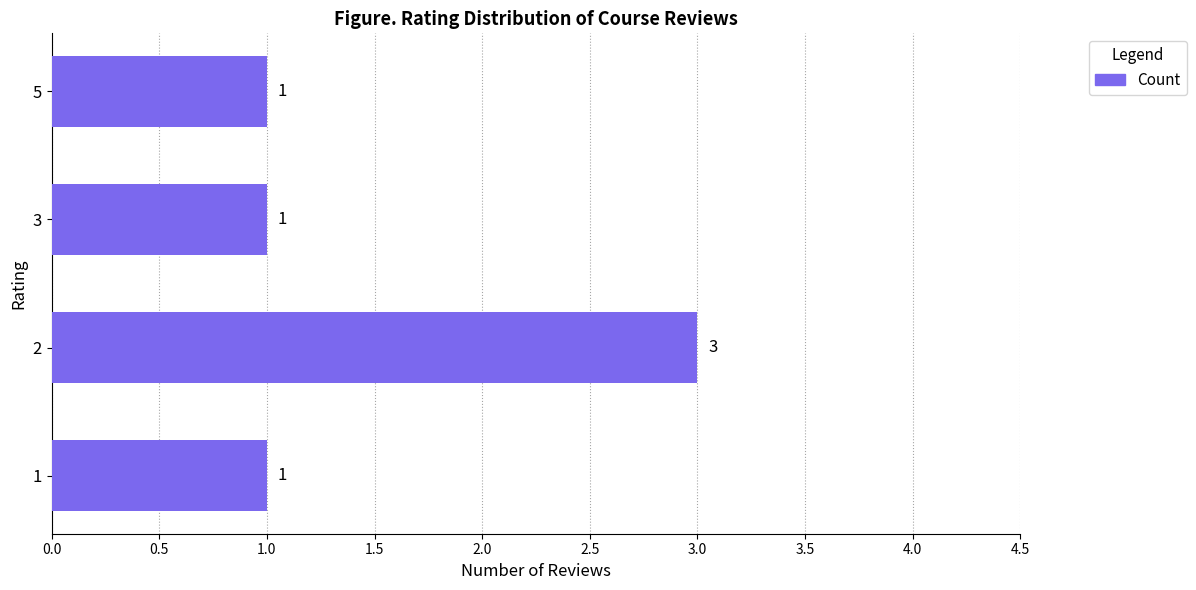

Count the values in the range 1 to 3.

4